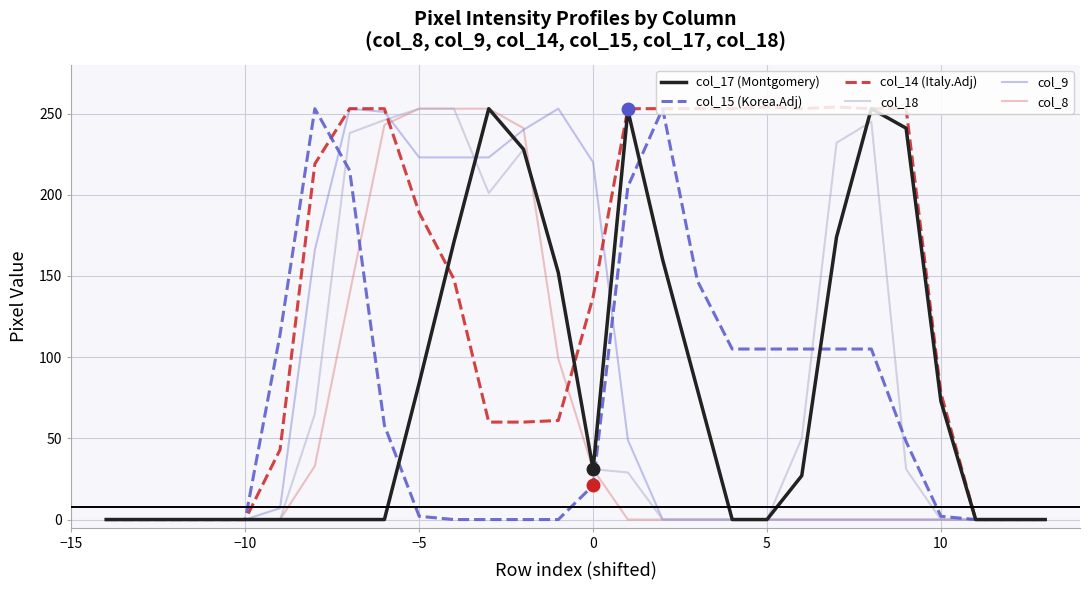

What is the highest value of the col_17 (Montgomery) series?

253